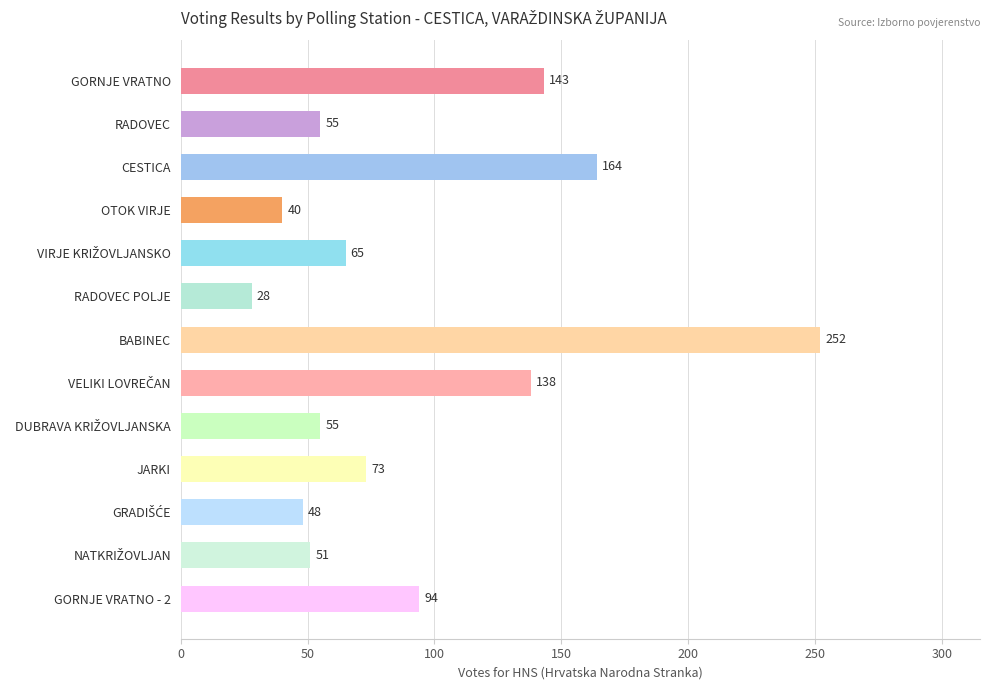

What is the ratio of the value at OTOK VIRJE to the value at JARKI?

0.5